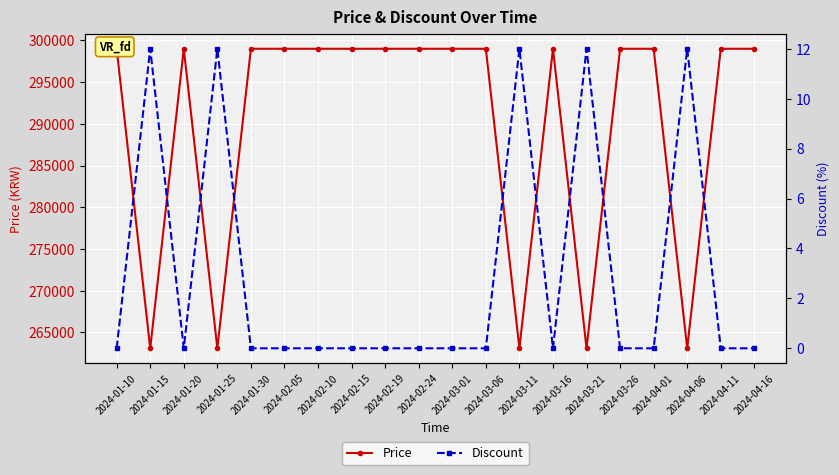

Is the value of Price at 2024-03-16 greater than the value of Discount at 2024-03-26?

Yes